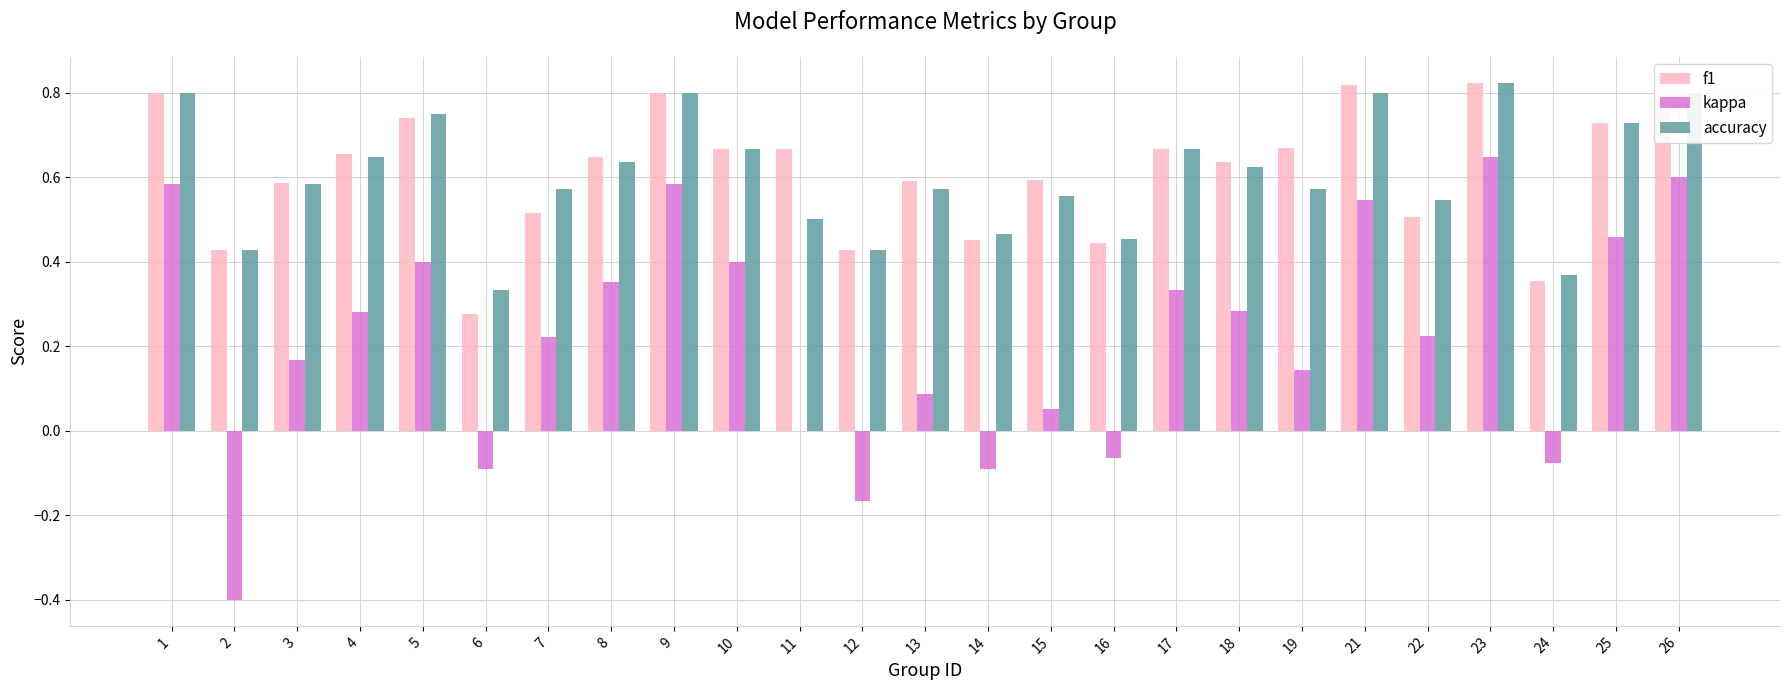

Count the number of categories in the chart.

25